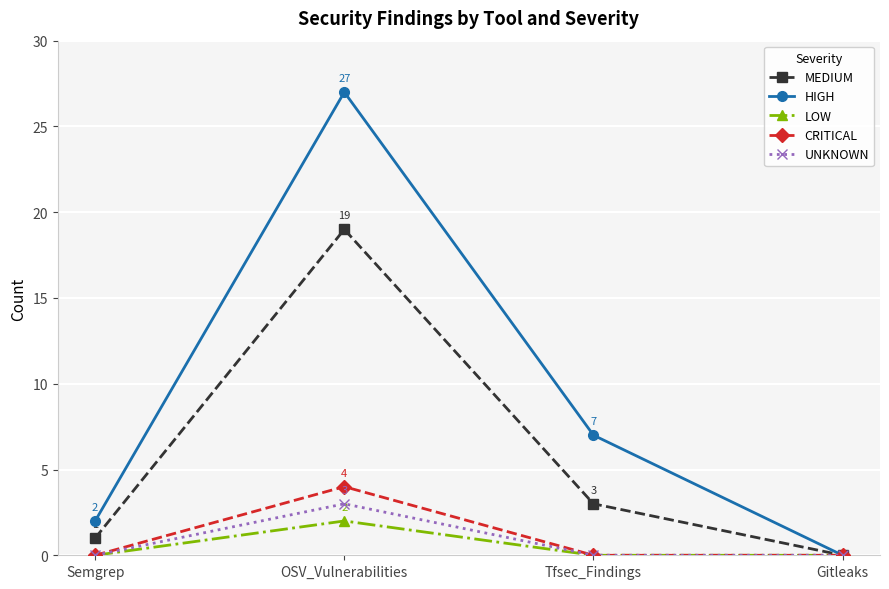

What position from the right is Gitleaks?

1